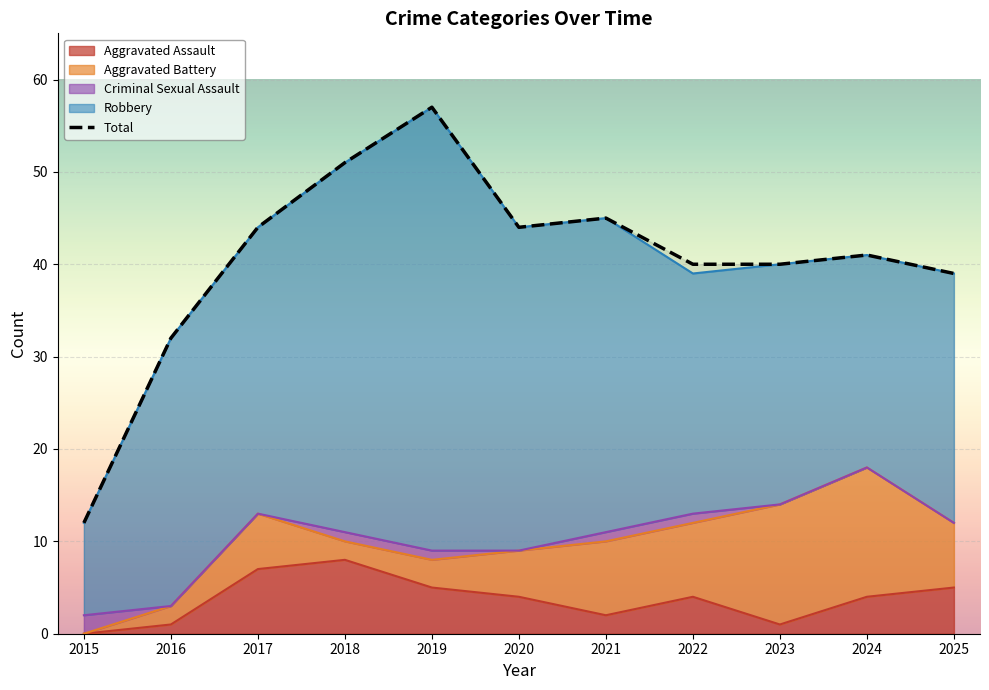

How many points are lower than both their immediate neighbors (excluding endpoints)?

1